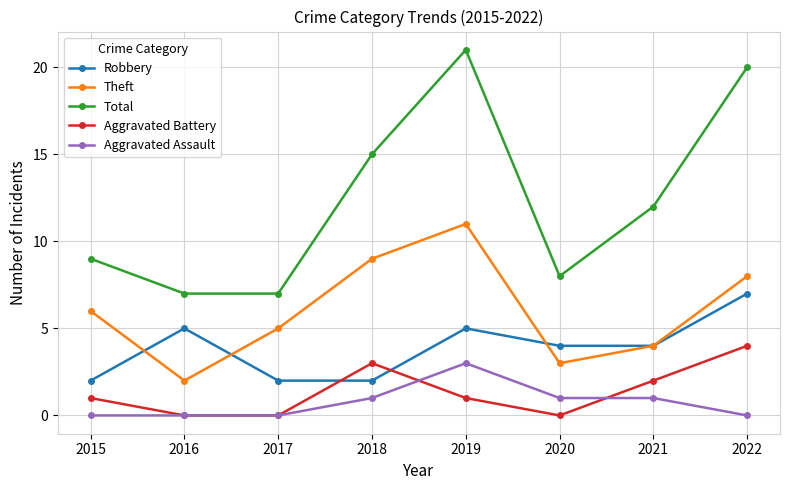

True or false: Aggravated Assault and Robbery intersect in this chart.

False